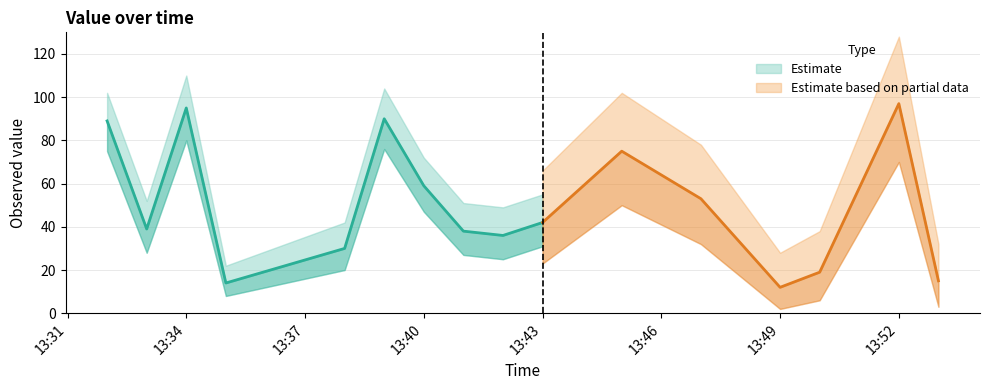

True or false: the data shows 30 at 2019-01-27 13:38:00.

True